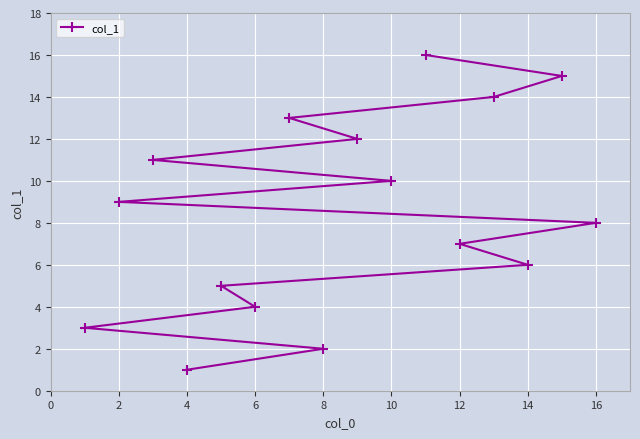

Which category has the lowest value across all series?

4